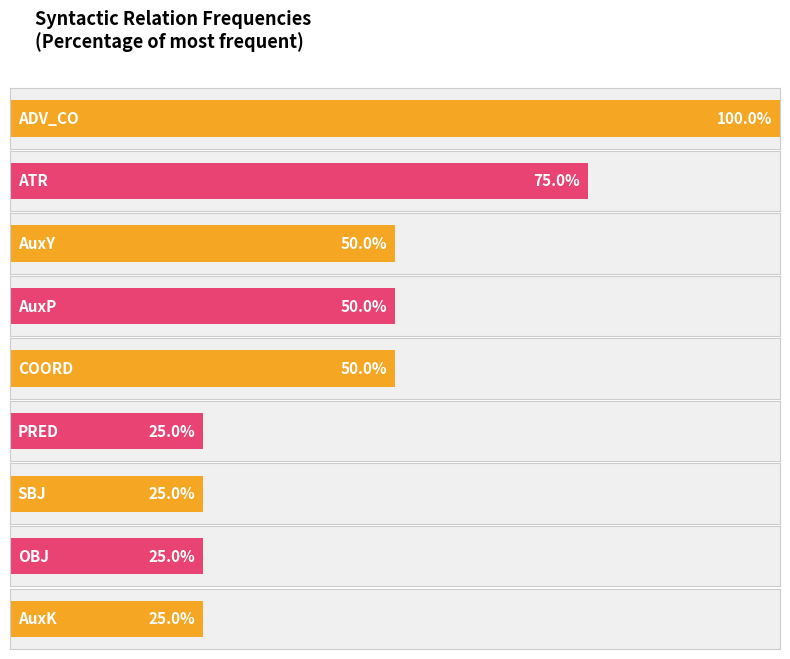

What position from the right is AuxP?

8